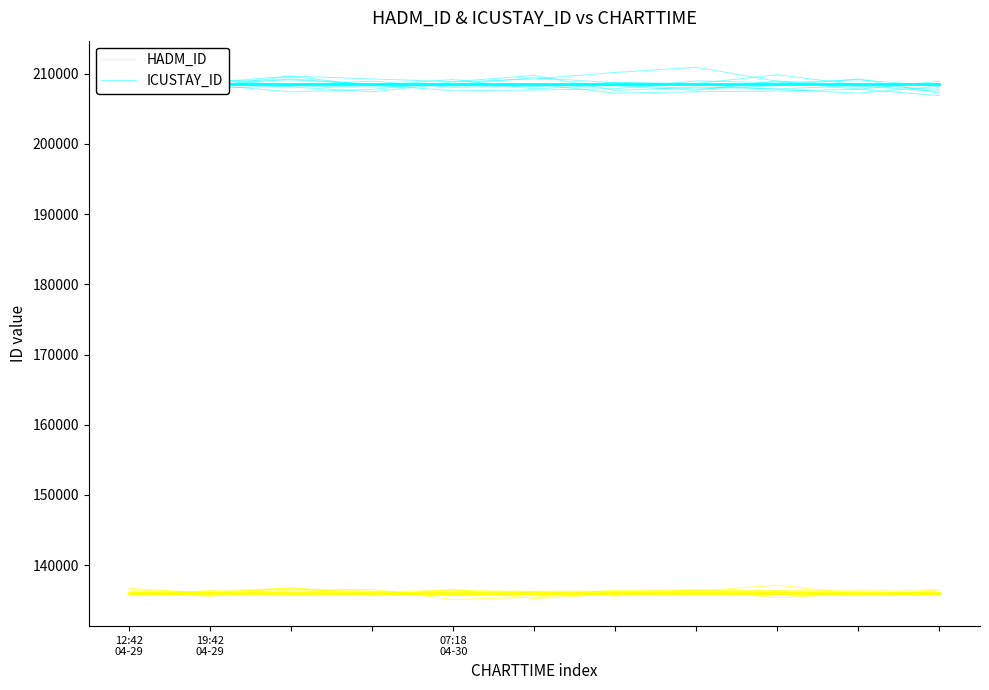

What is the difference between the highest and lowest values at 12:42
04-29?

72066.7